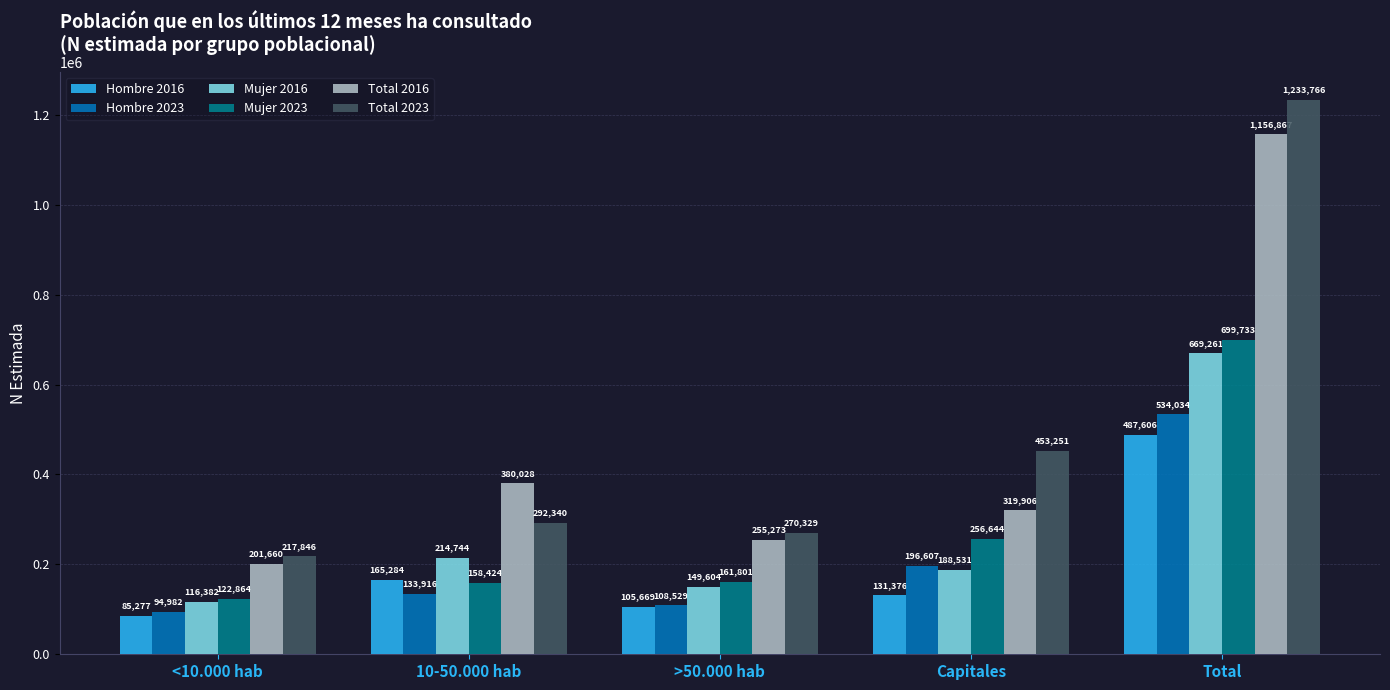

How many groups of bars are there?

5